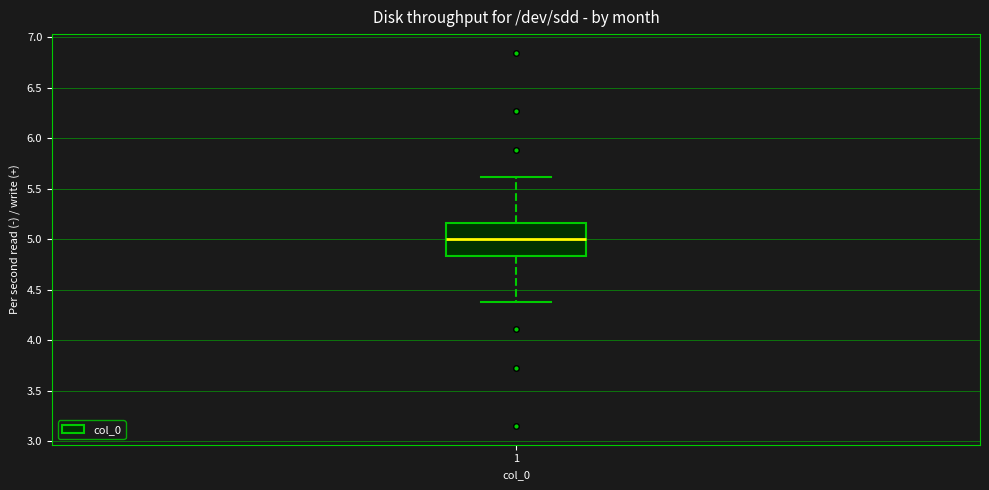

Where does the lower whisker of the box at x = 1 end on the y-axis? The values are not printed on the chart, so give them approximately, as read against the axis.

4.40